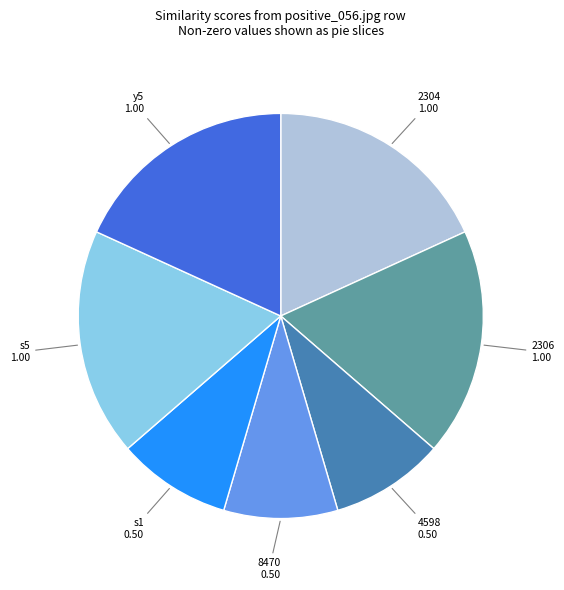

Is there any slice that represents more than half of the pie?

No